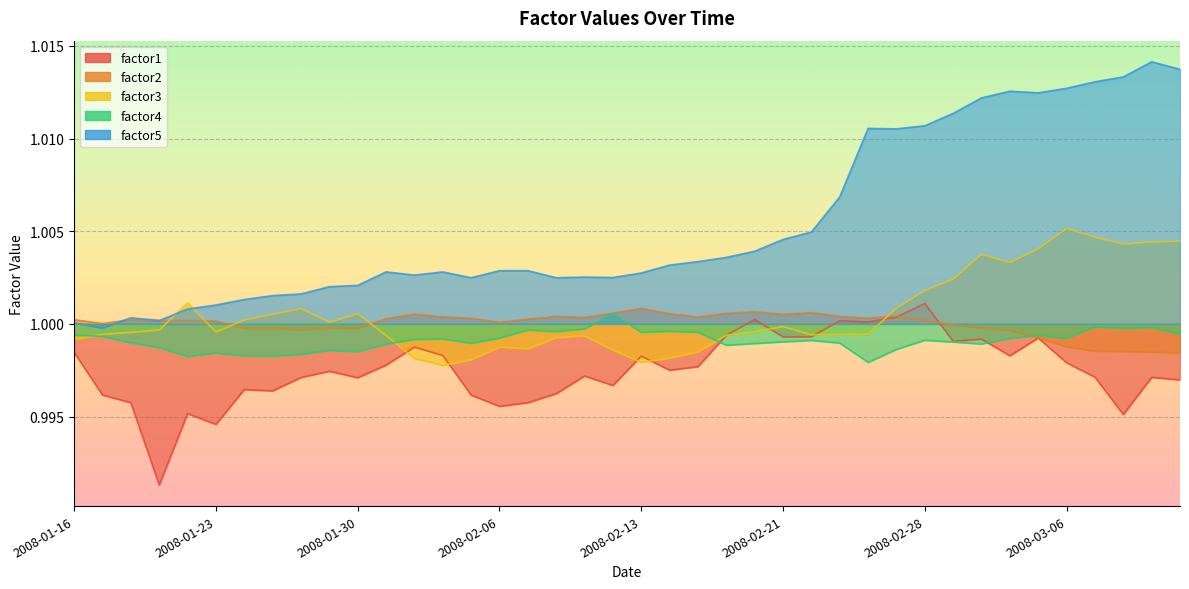

At which category does factor3 reach its first local peak?

2008-01-22